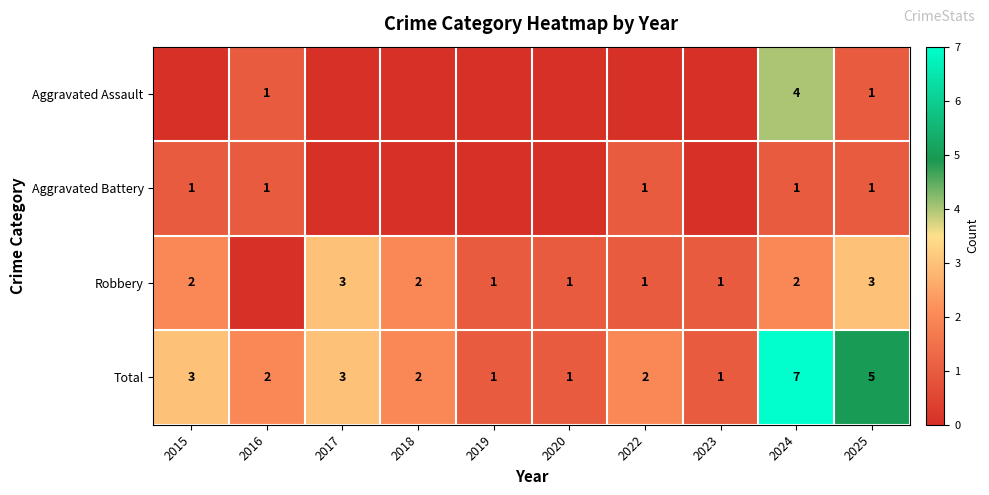

What is the maximum value for Total?

7